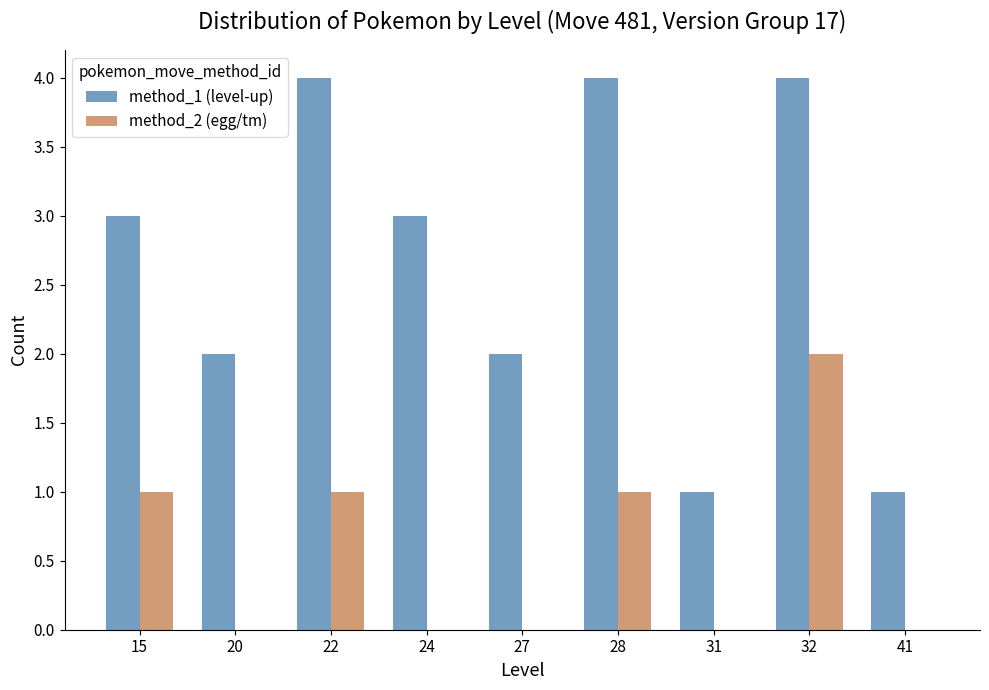

The method_2 (egg/tm) series shows 1 at 15. True or false?

True